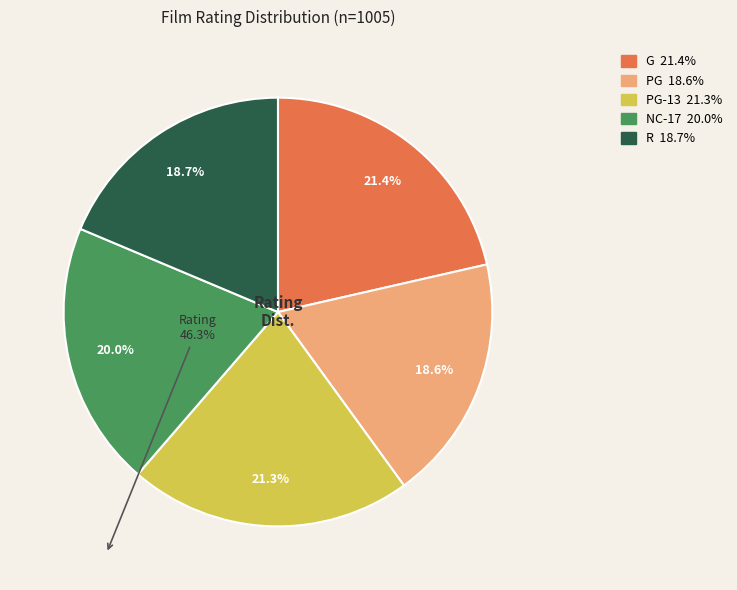

Is there a majority slice in this chart?

No